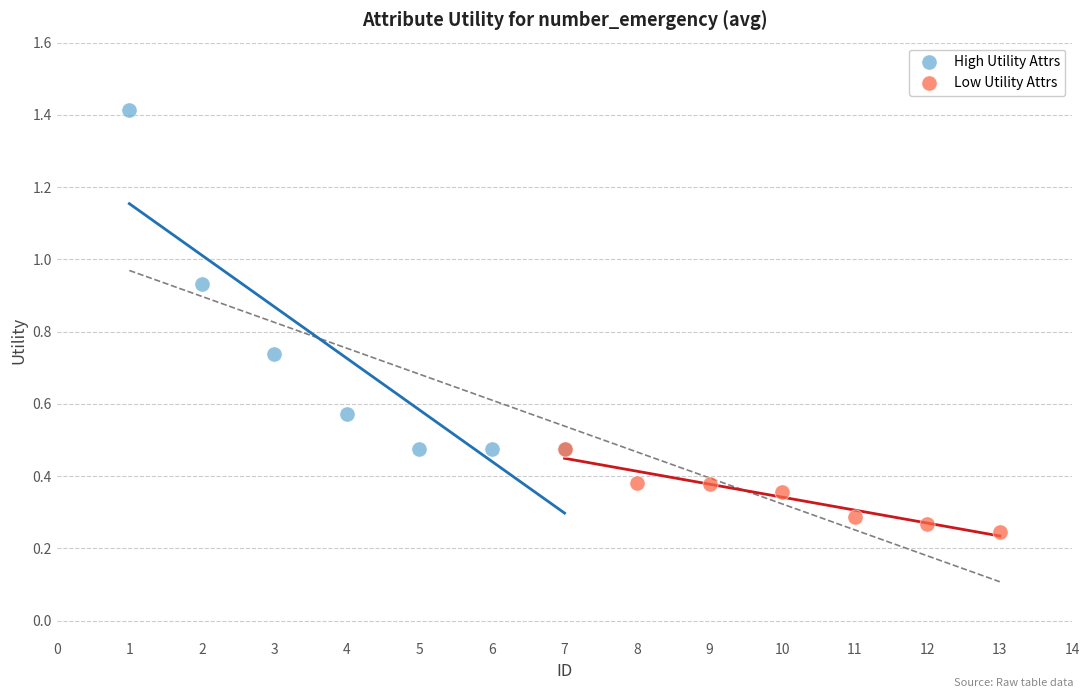

Which series contains the highest Y value?

High Utility Attrs